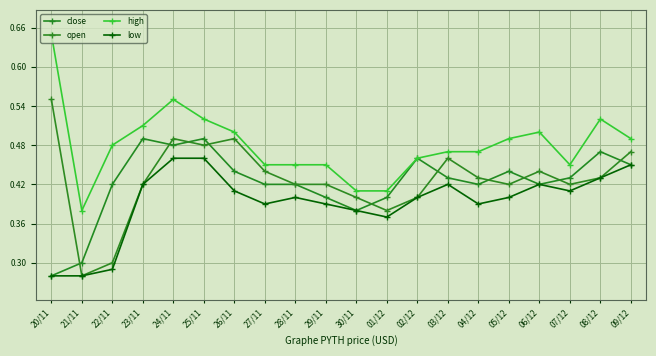

Is the value of open at 26/11 greater than the value of close at 24/11?

Yes